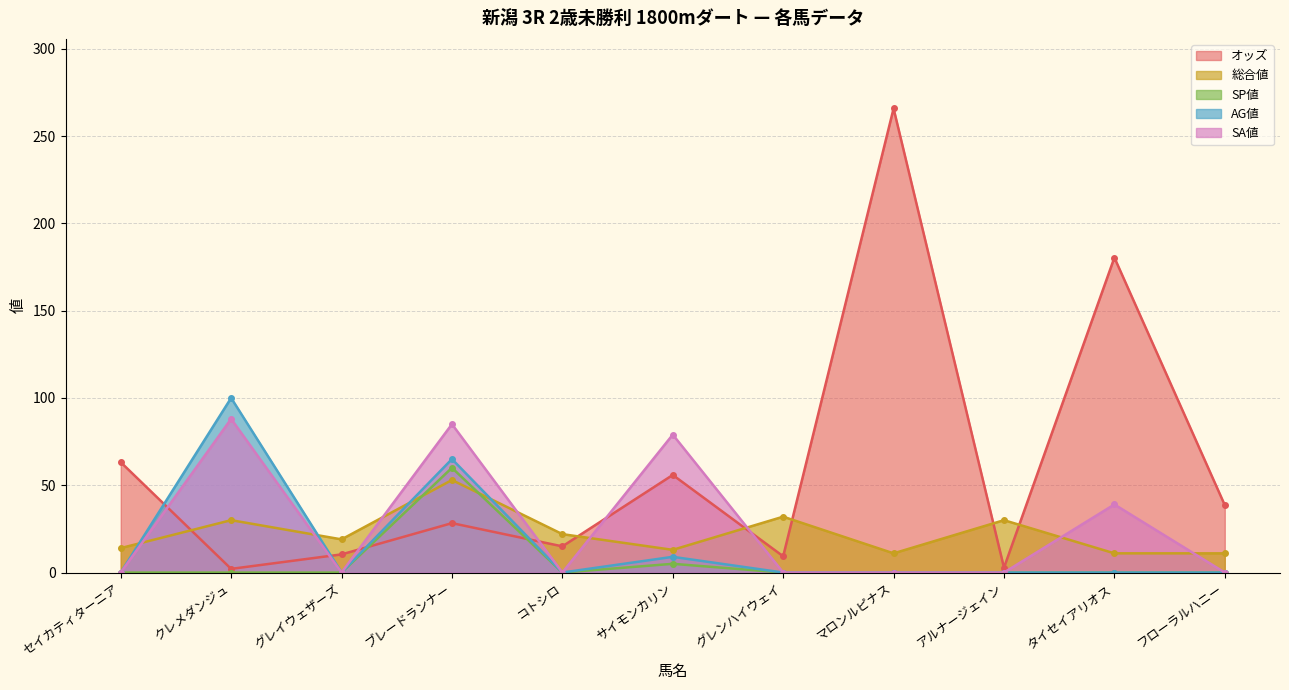

Which label corresponds to the smallest value in the chart?

セイカティターニア